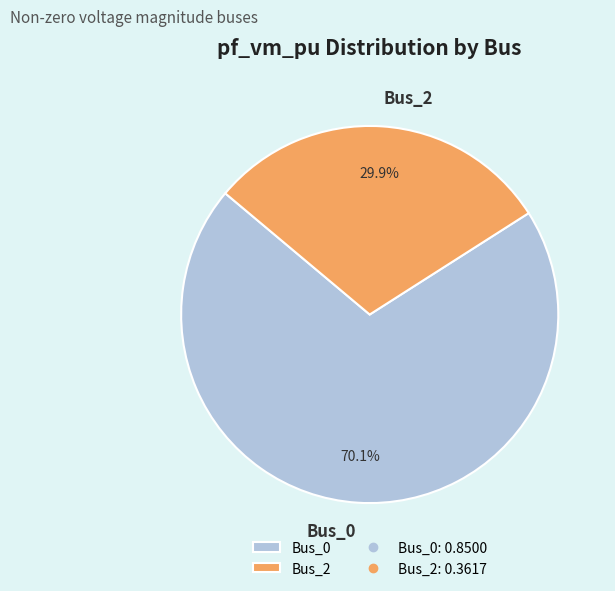

How many slices are in this pie chart?

2